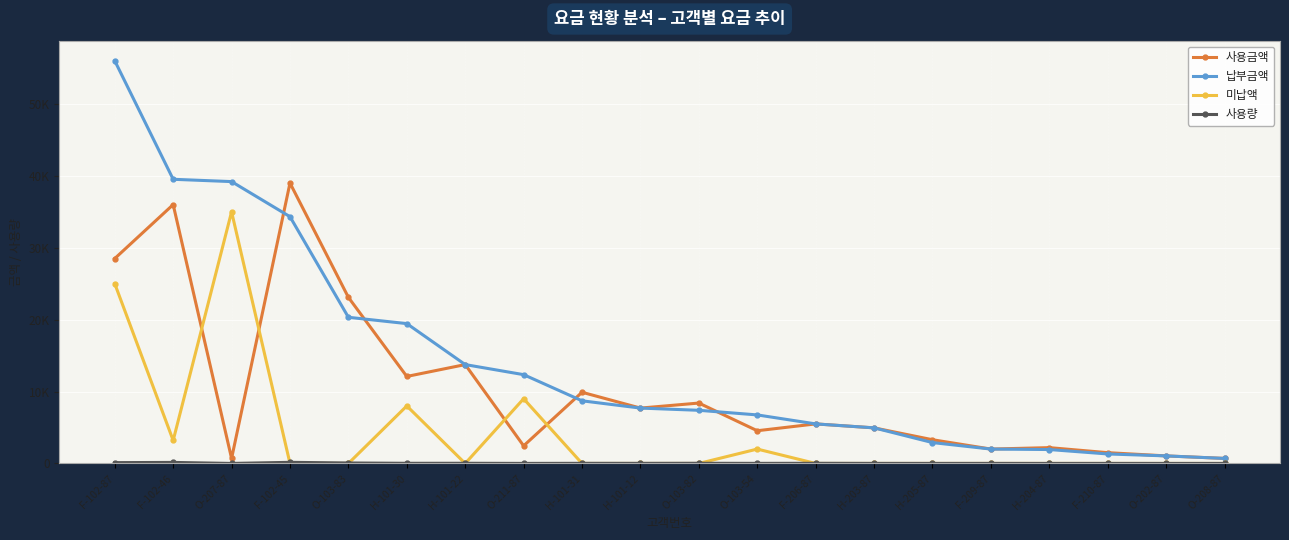

At which label is 미납액 closest to 17500?

F-102-87